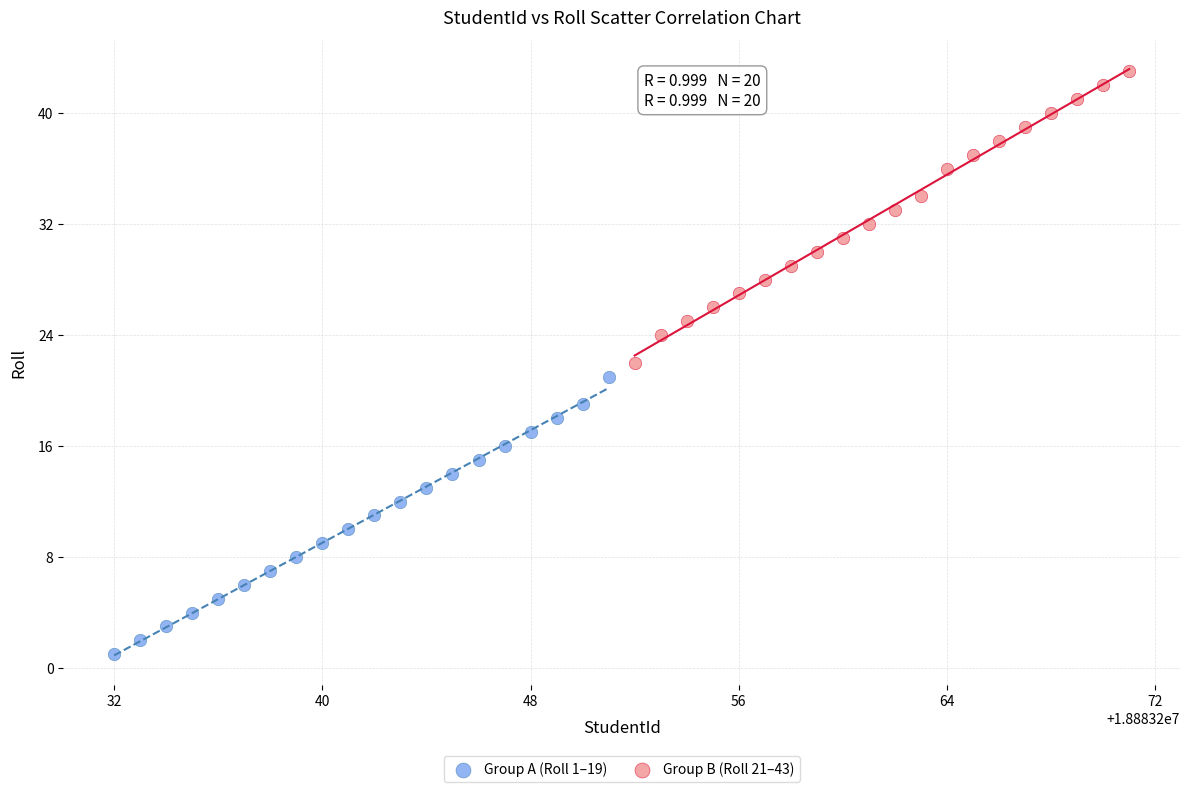

Which series reaches the minimum Y coordinate?

Group A (Roll 1–19)